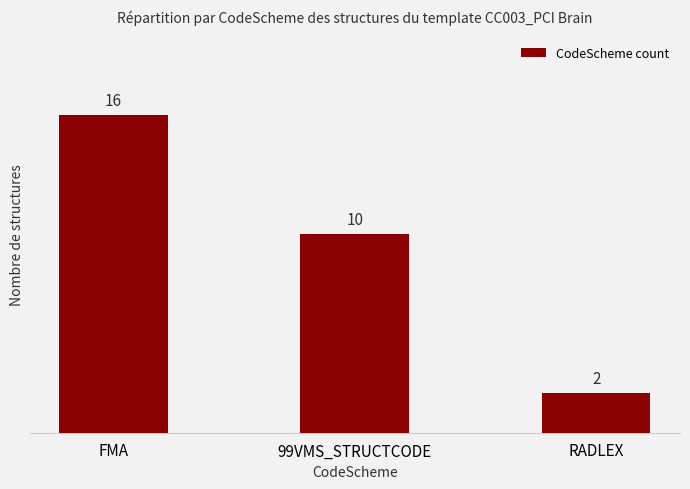

What is the label of the 3rd bar from the left?

RADLEX